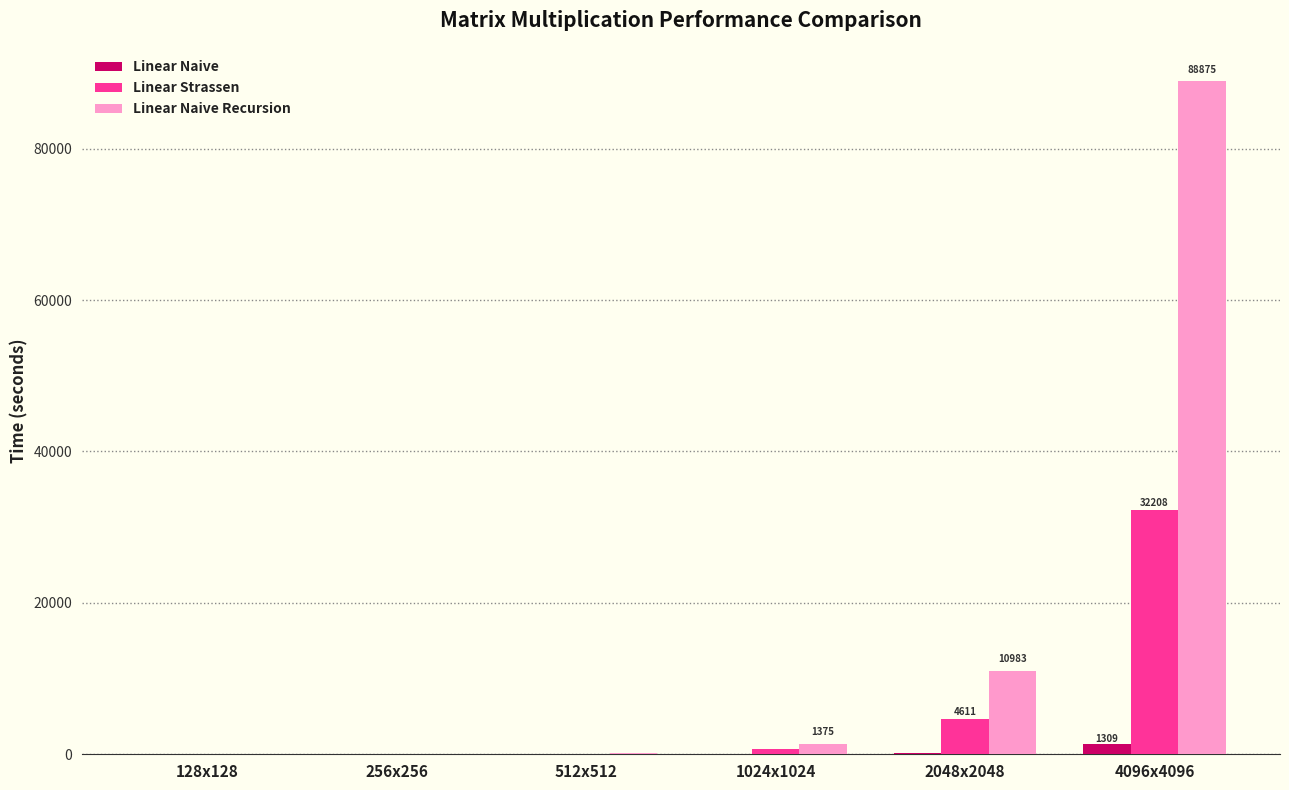

Where is Linear Strassen nearest to the value 16104?

2048x2048